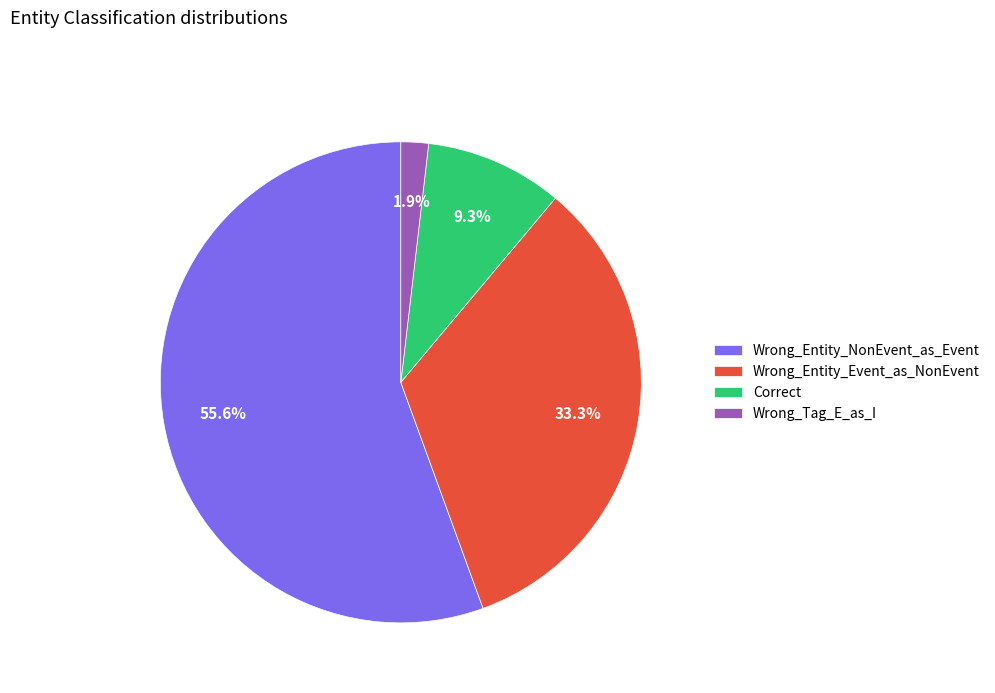

What is the majority slice?

Wrong_Entity_NonEvent_as_Event